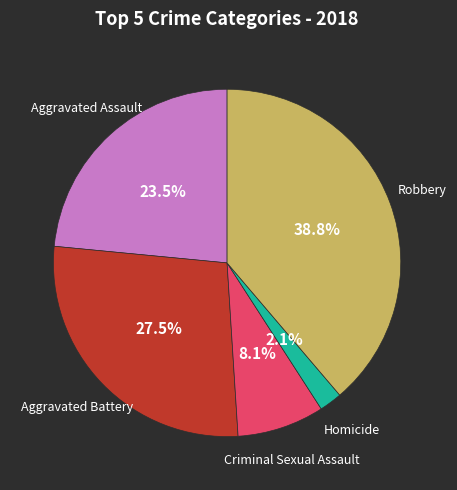

To the nearest percent, what is the combined percentage of Aggravated Battery and Aggravated Assault?

51%